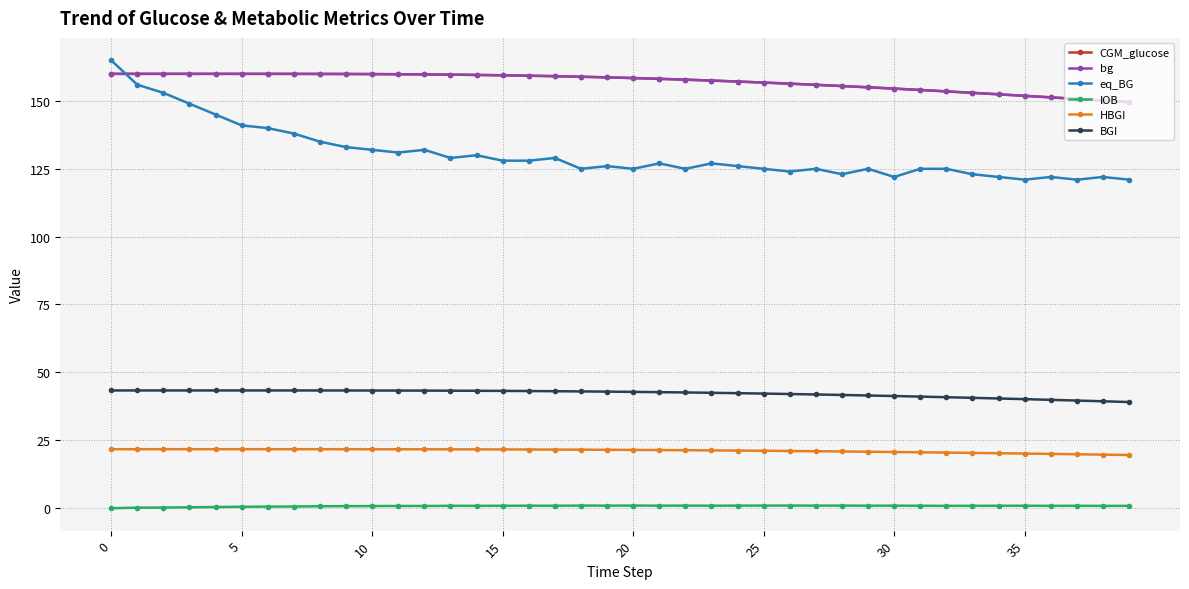

At how many categories does at least one series exceed 140?

40